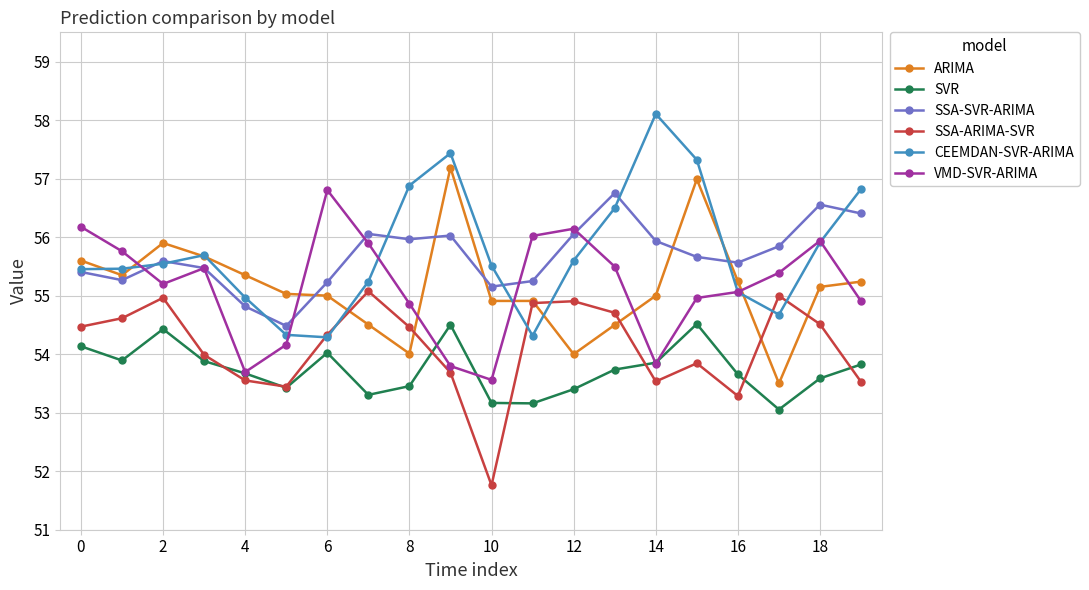

How many times do SSA-SVR-ARIMA and ARIMA cross each other?

5